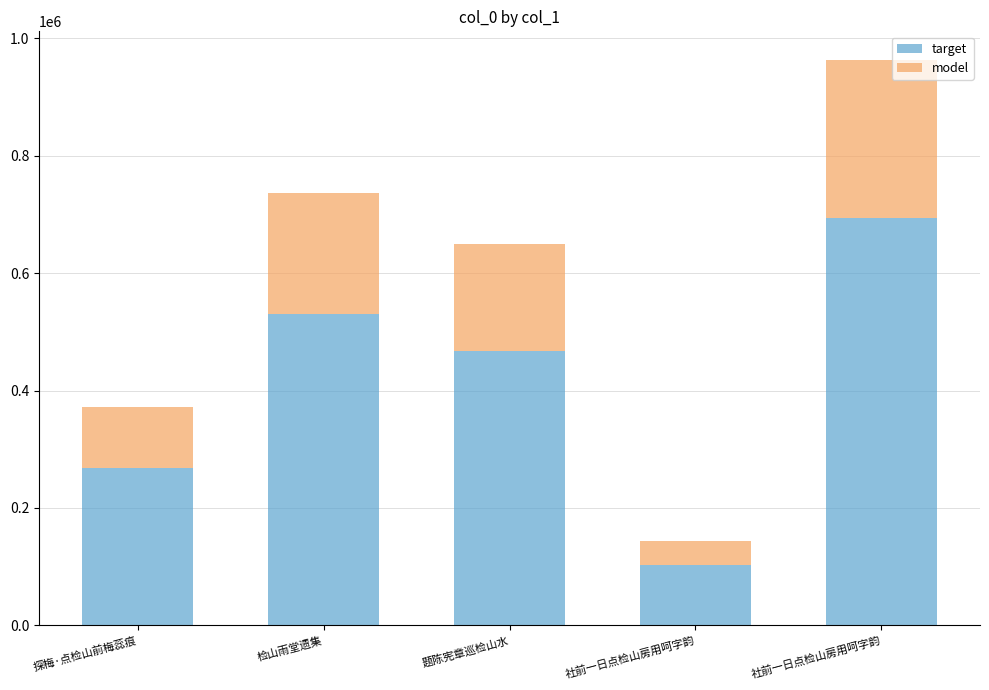

How many data points in target are above 467071?

3